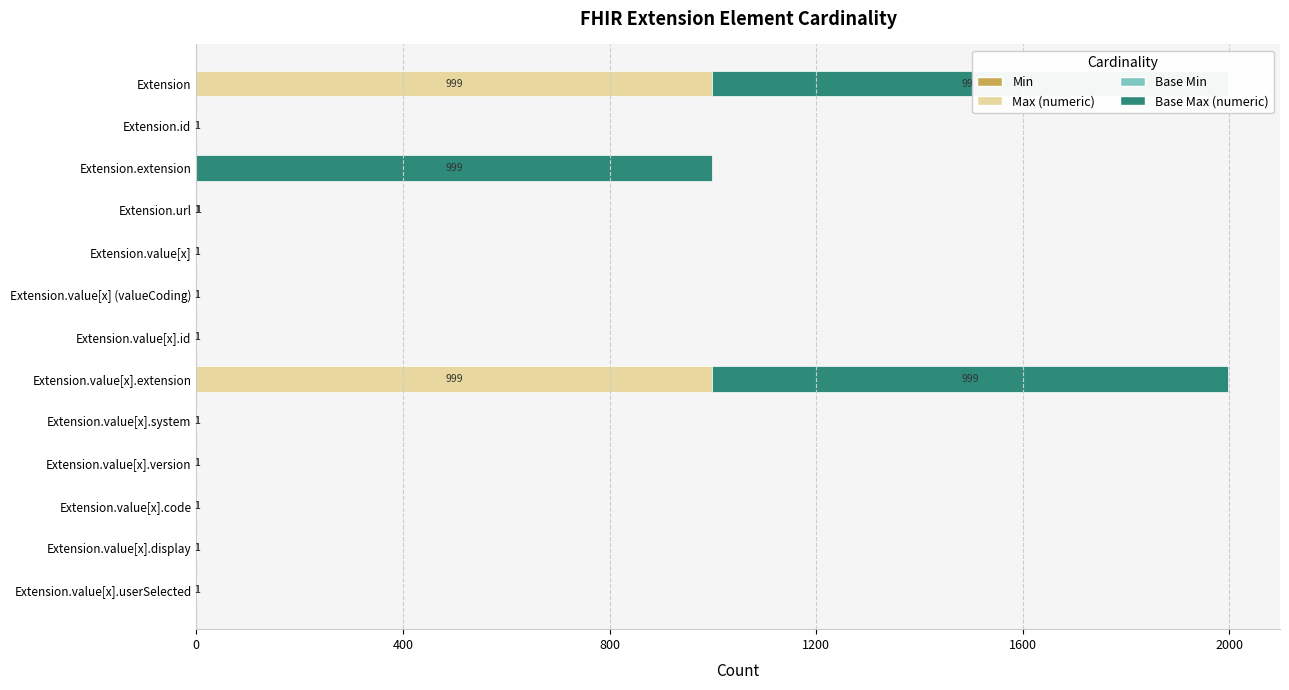

What is the maximum value shown in the chart?

999